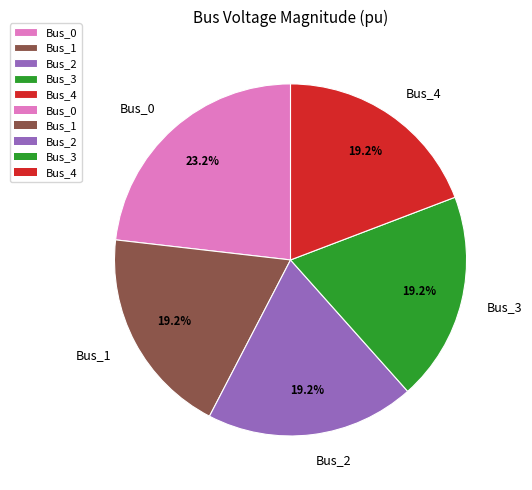

Between Bus_2 and Bus_0, which is larger?

Bus_0